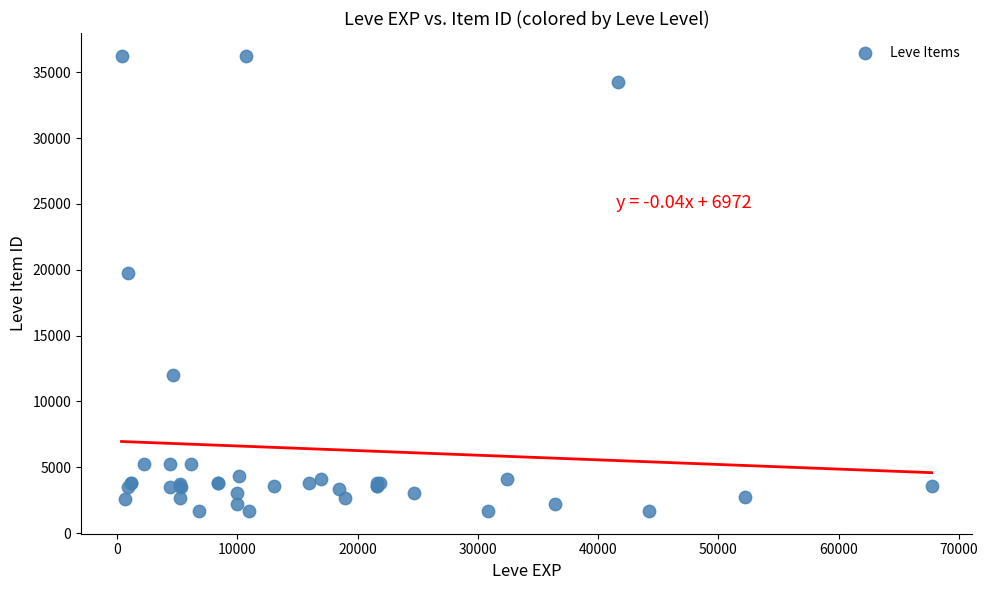

What Y value in the scatter plot is closest to 18967?

19744